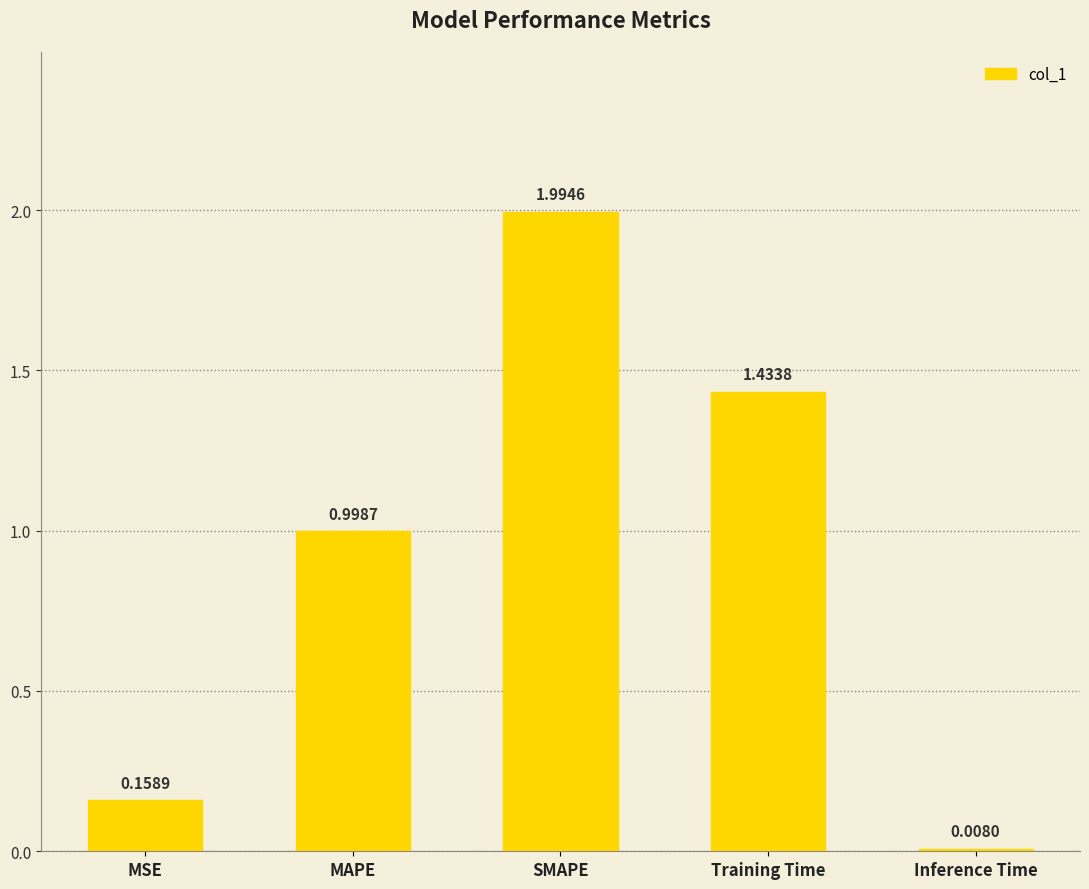

At which category does the chart reach its peak across all series?

SMAPE